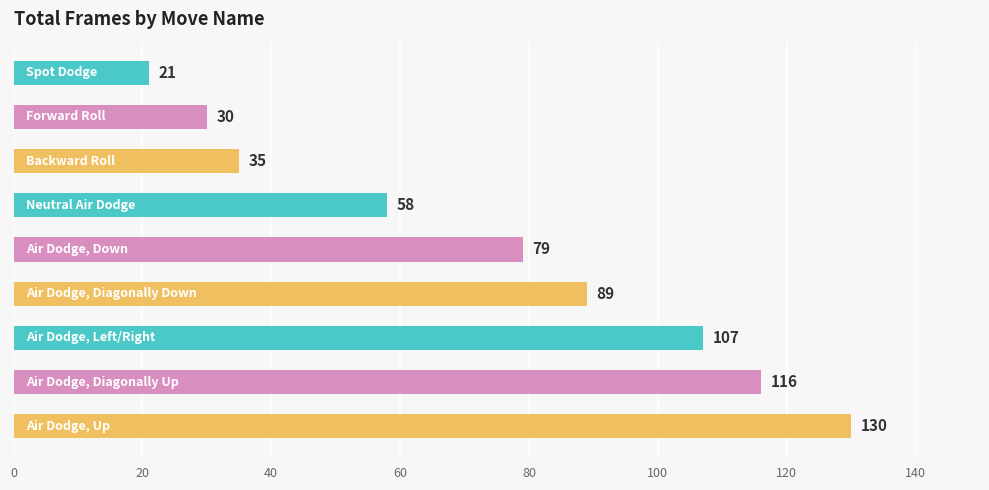

What is the maximum value shown in the chart?

130